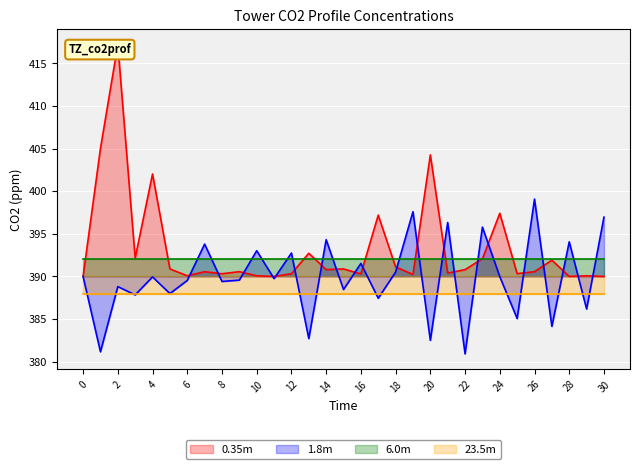

The 1.8m series shows 84.8 at 12. True or false?

False